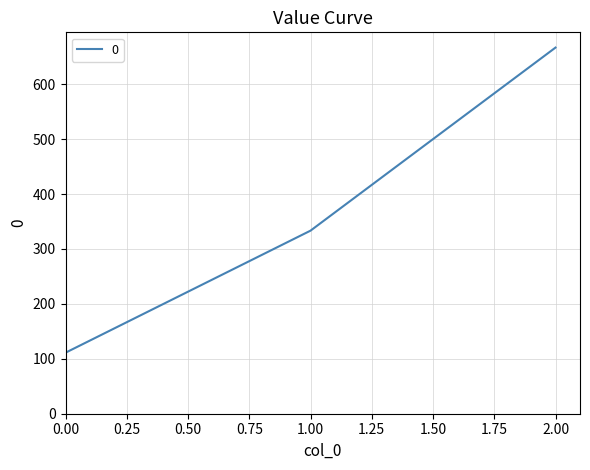

At which label is the value closest to 388?

1.00